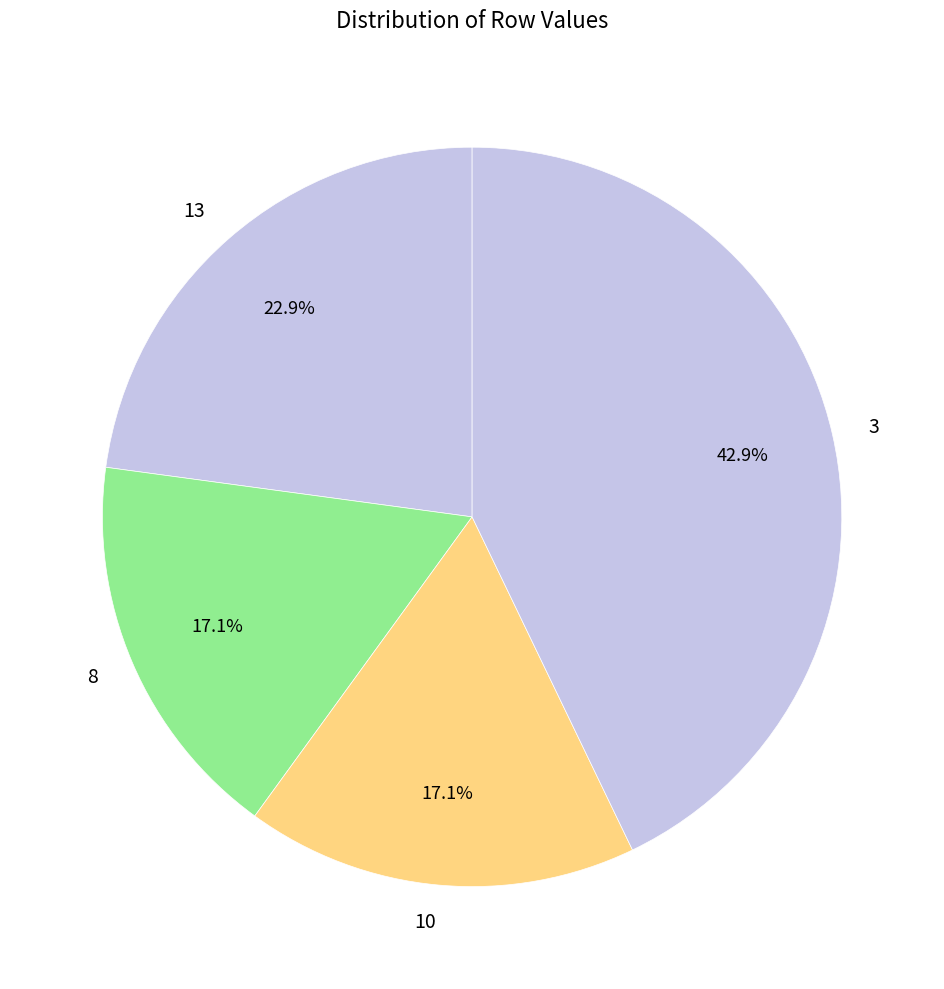

What percentage is NOT represented by 13?

77.1%